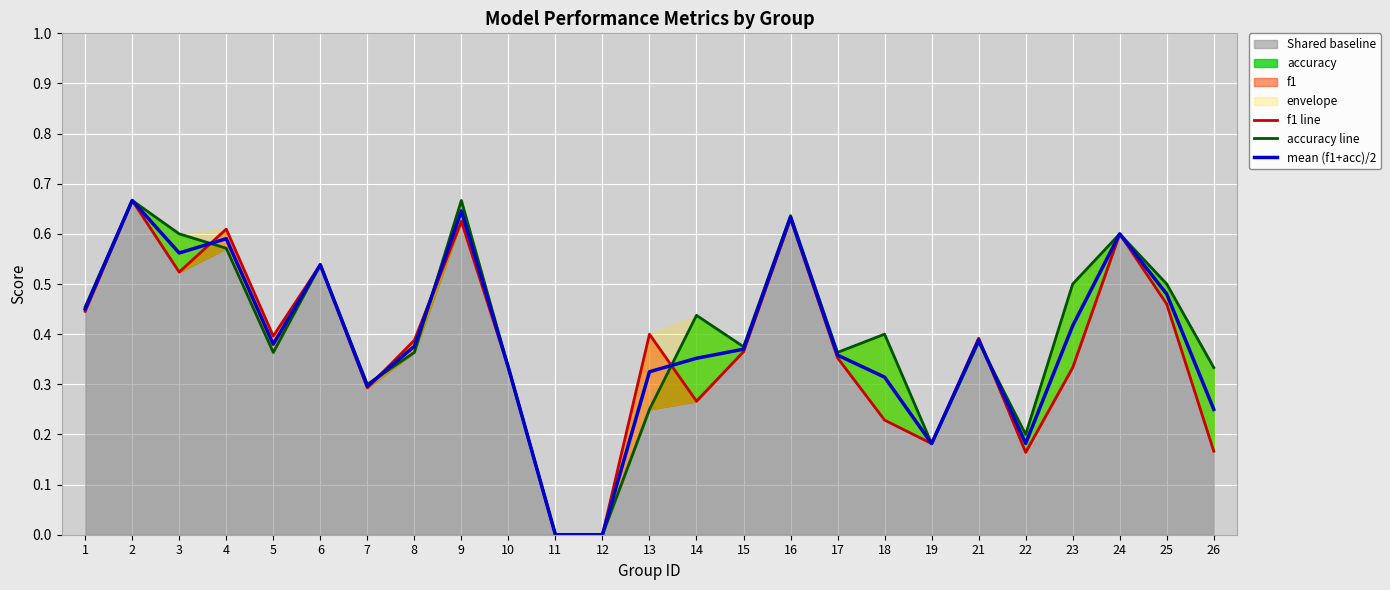

What is the highest value of the accuracy line series?

0.7